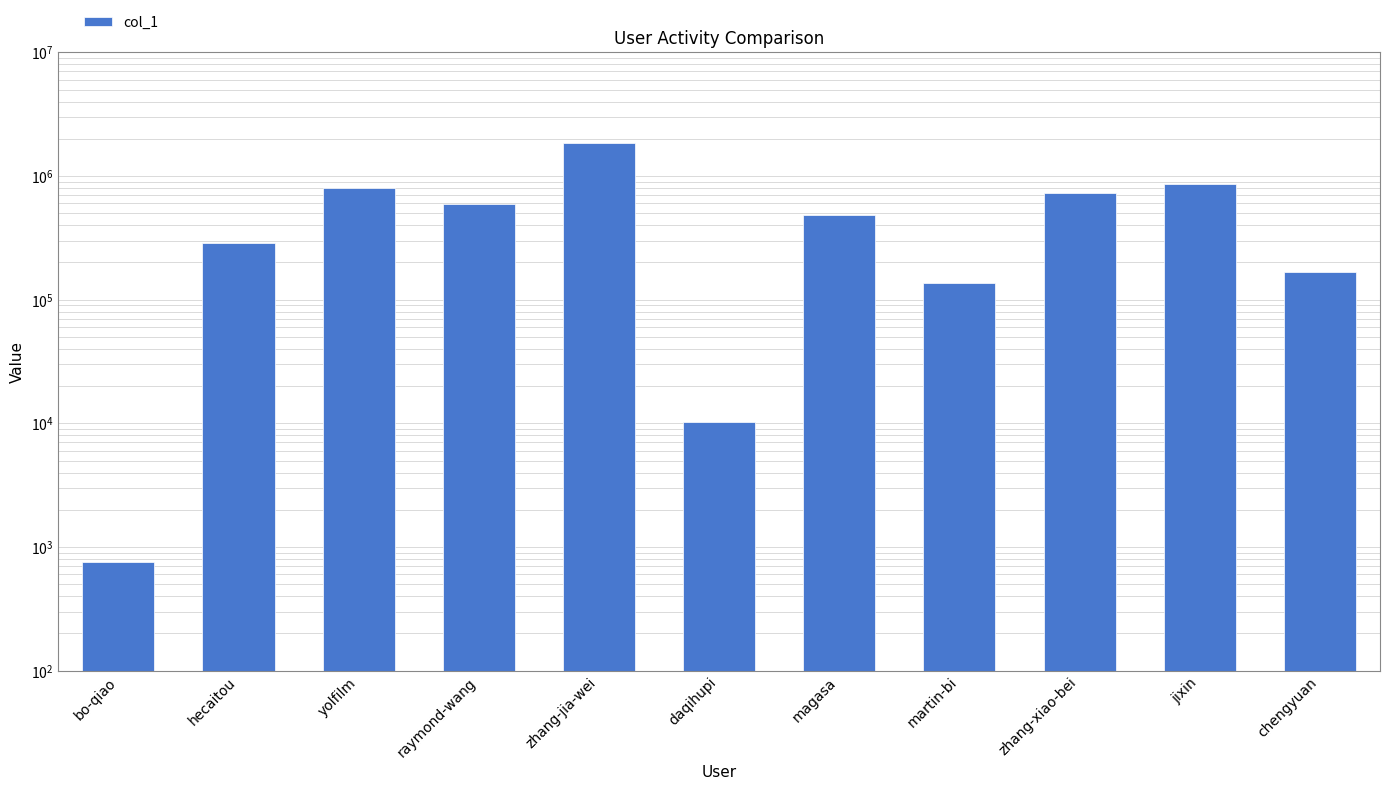

Where is the data nearest to the value 922985?

jixin